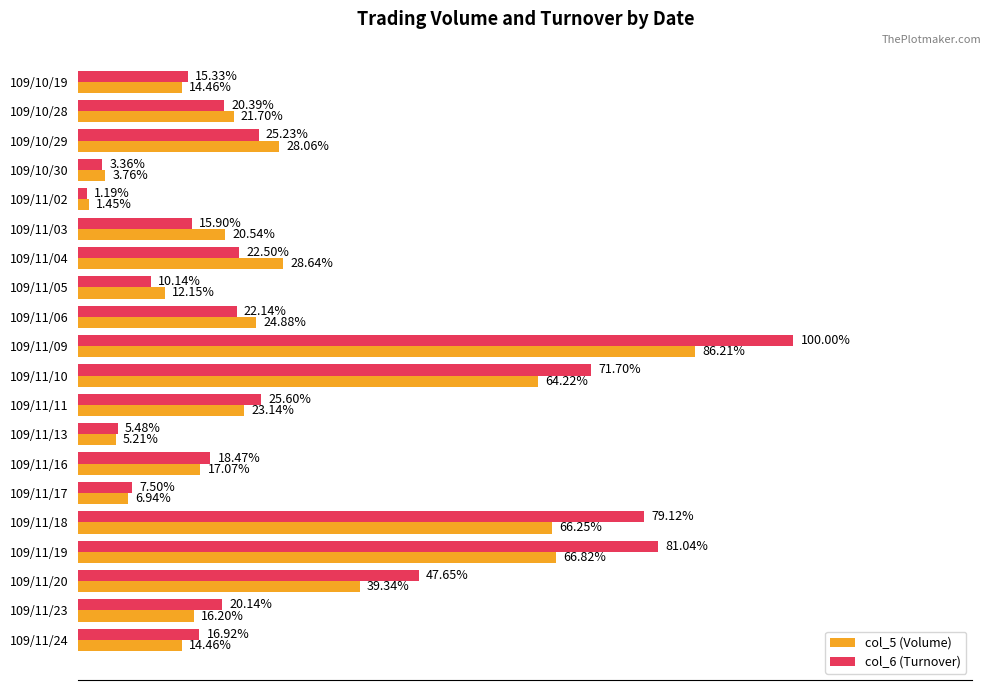

Reading left to right, what are all the values shown in this chart?

col_5 (Volume): 50000	75000	97000	13000	5000	71000	99000	42000	86000	298000	222000	80000	18000	59000	24000	229000	231000	136000	56000	50000
col_6 (Turnover): 53000	70500	87210	11630	4100	54970	77780	35060	76540	345680	247860	88500	18960	63860	25930	273510	280140	164710	69610	58500